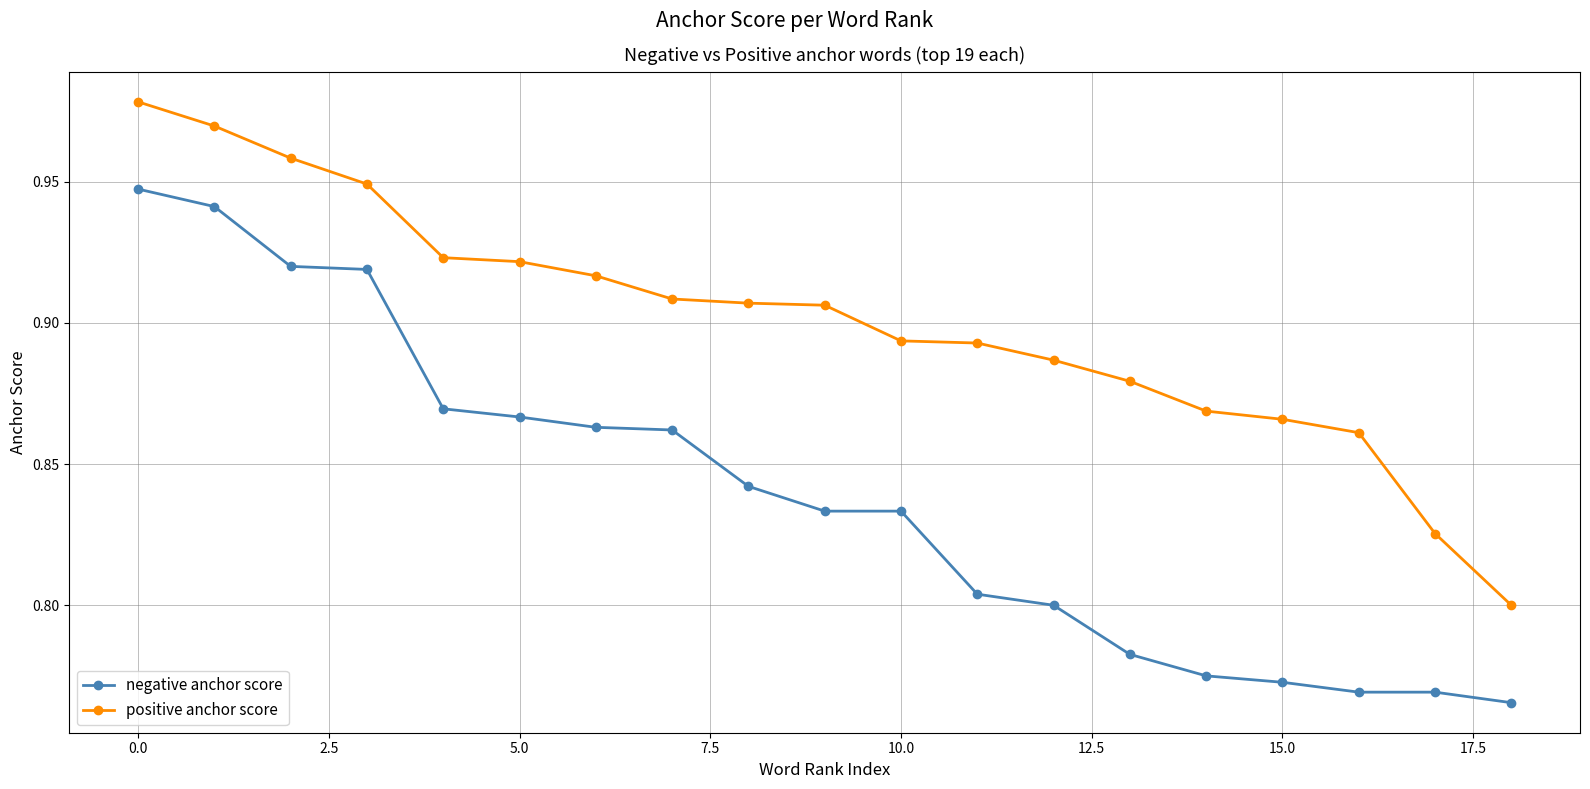

Which series has the widest spread of values?

negative anchor score